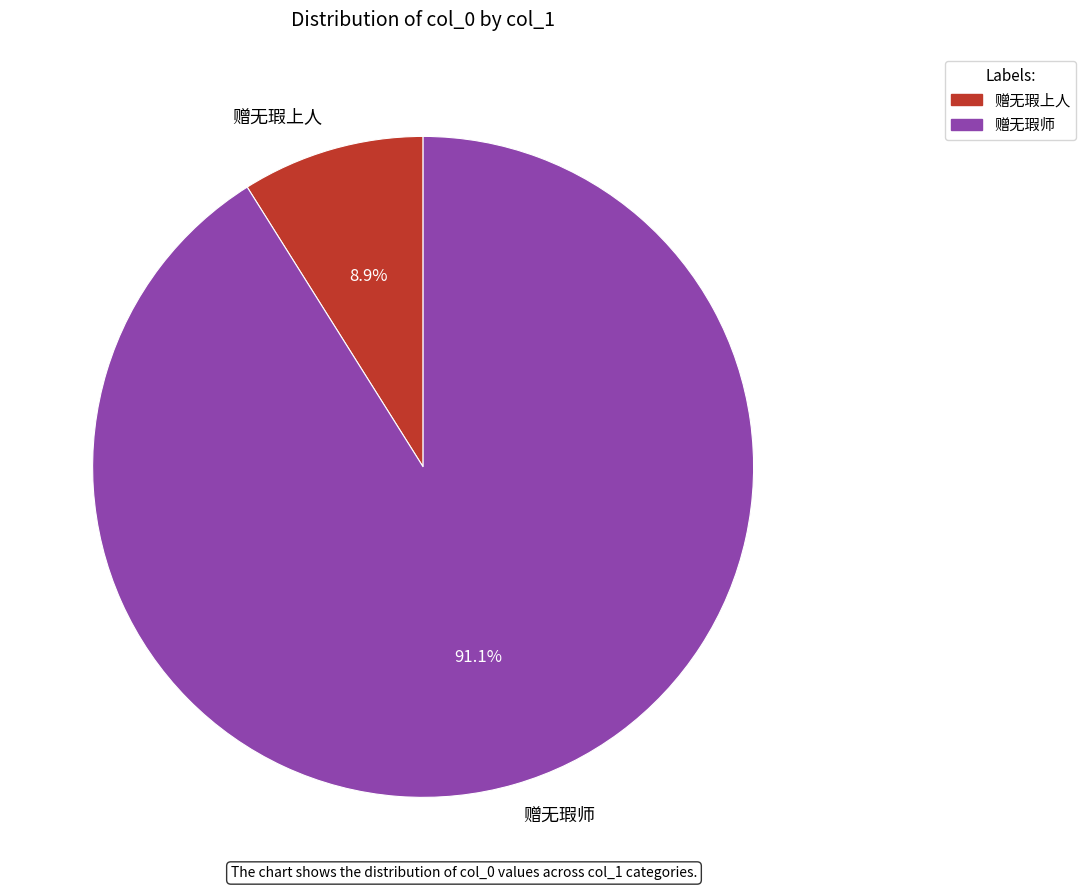

Approximately how many times larger is the value at 赠无瑕师 compared to 赠无瑕上人?

10.2